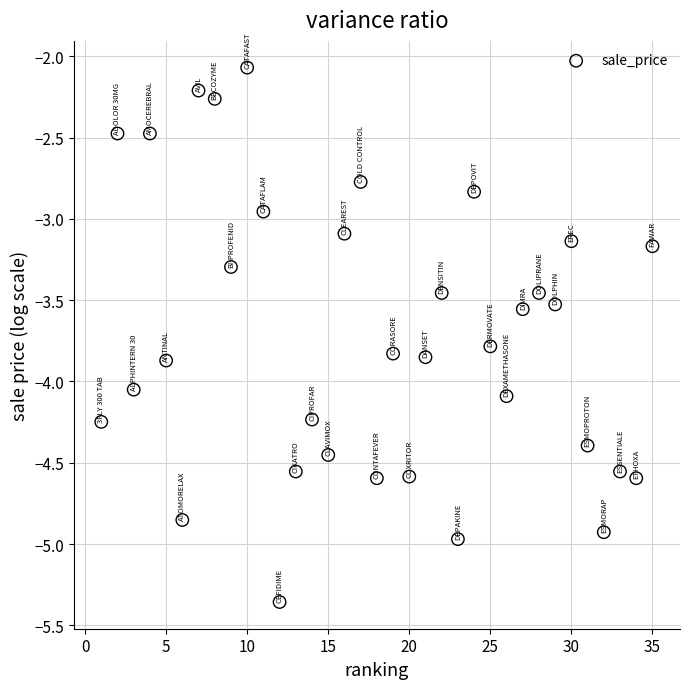

What is the range of Y values (max minus min)?

3.3